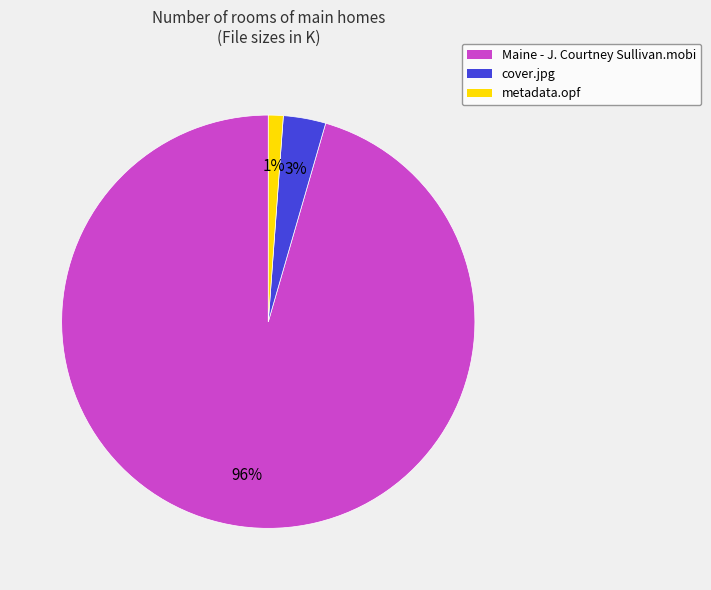

What percentage is the cover.jpg slice, to the nearest percent?

3%